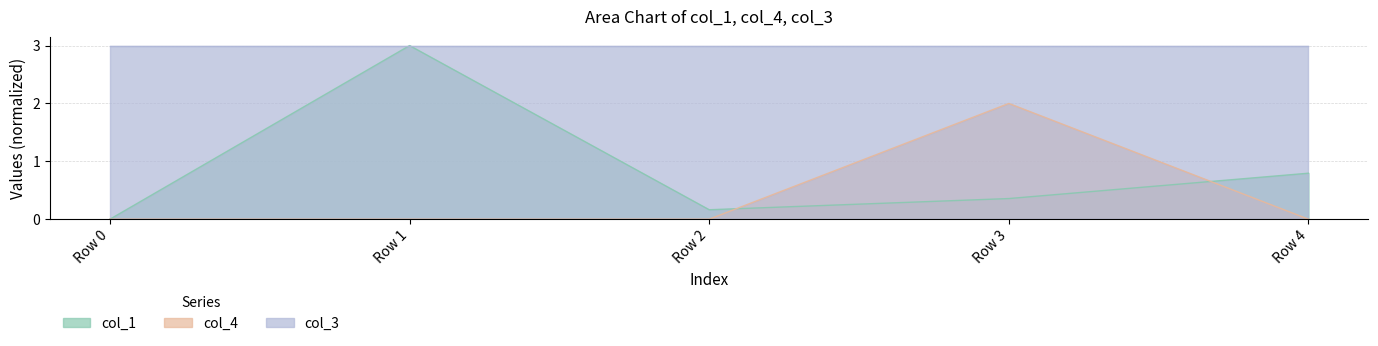

True or false: col_1 and col_4 intersect in this chart.

True